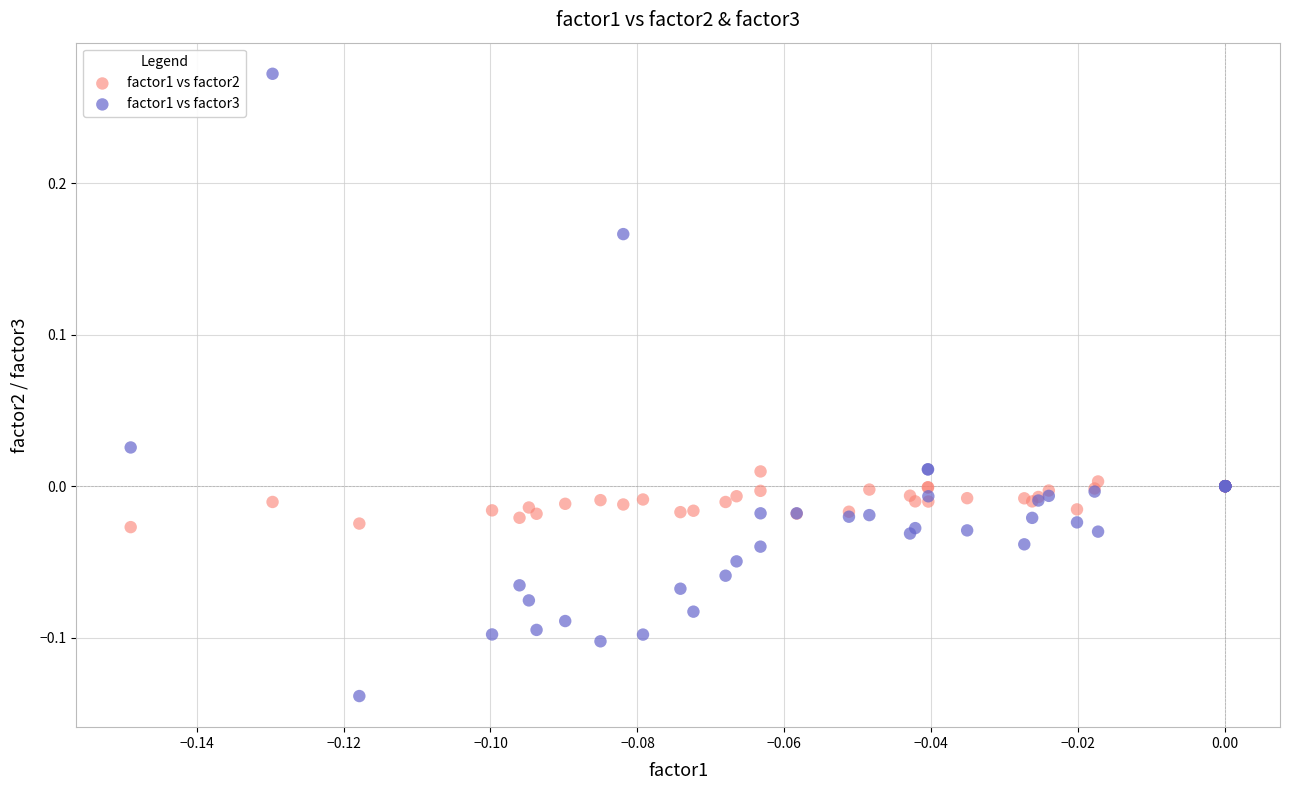

Which series reaches the minimum Y coordinate?

factor1 vs factor3